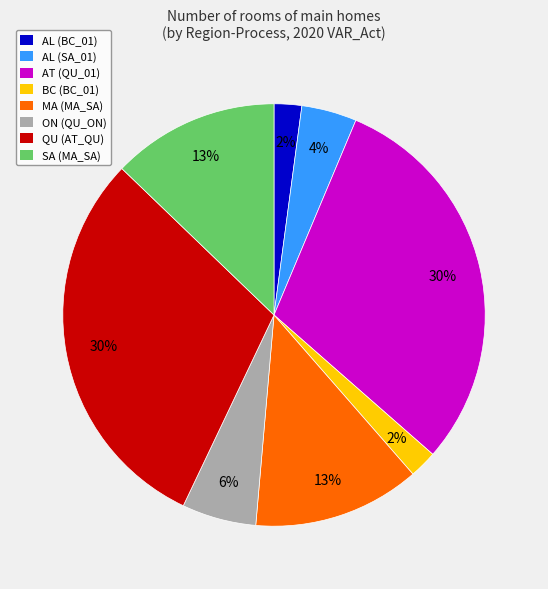

Does AT (QU_01) represent more than half of the total?

No